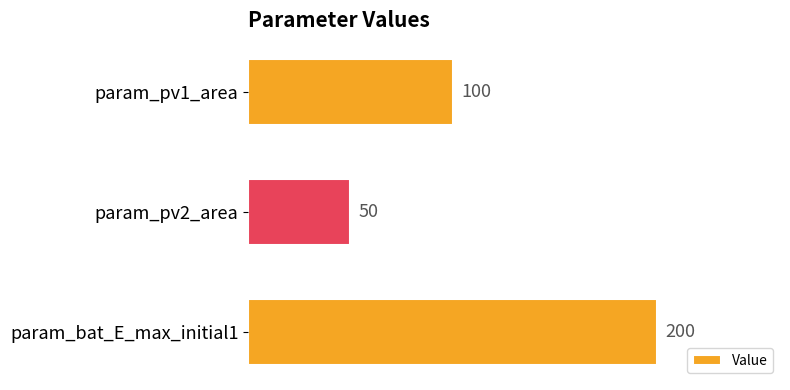

Which label corresponds to the smallest value in the chart?

param_pv2_area